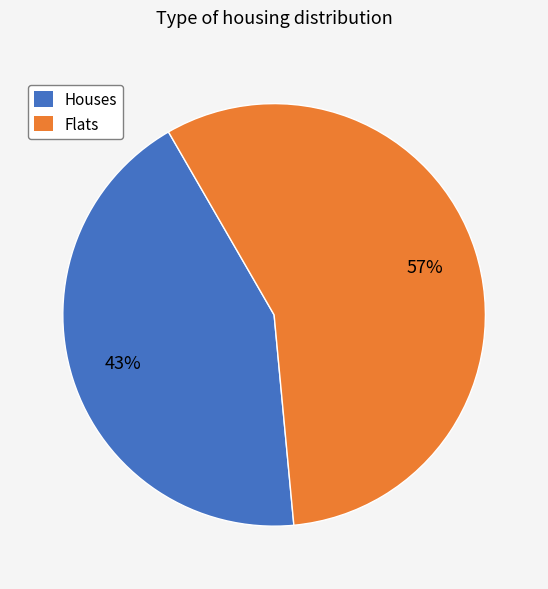

Is there a majority slice in this chart?

Yes